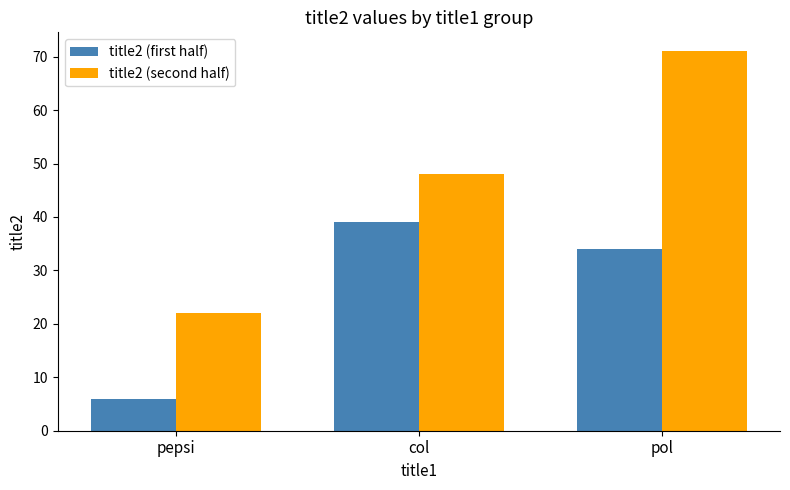

Which series has the largest total across all categories?

title2 (second half)